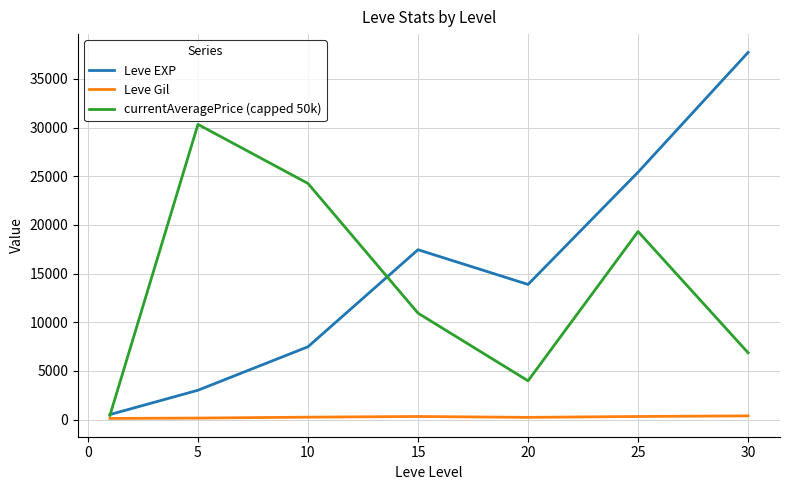

Does the chart display data point markers on the line(s)?

No